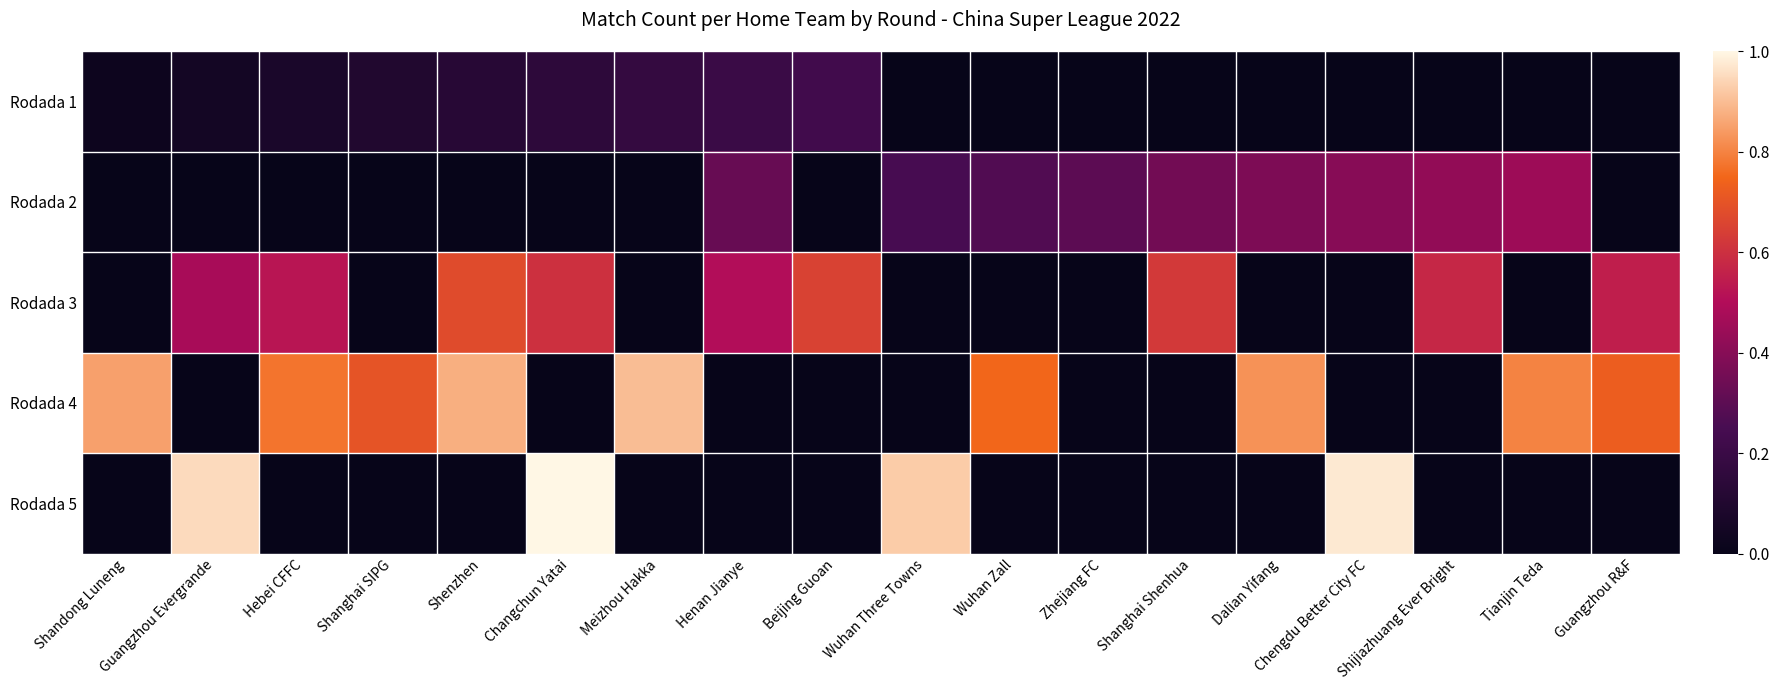

Which category has the lowest value across all series?

Wuhan Three Towns